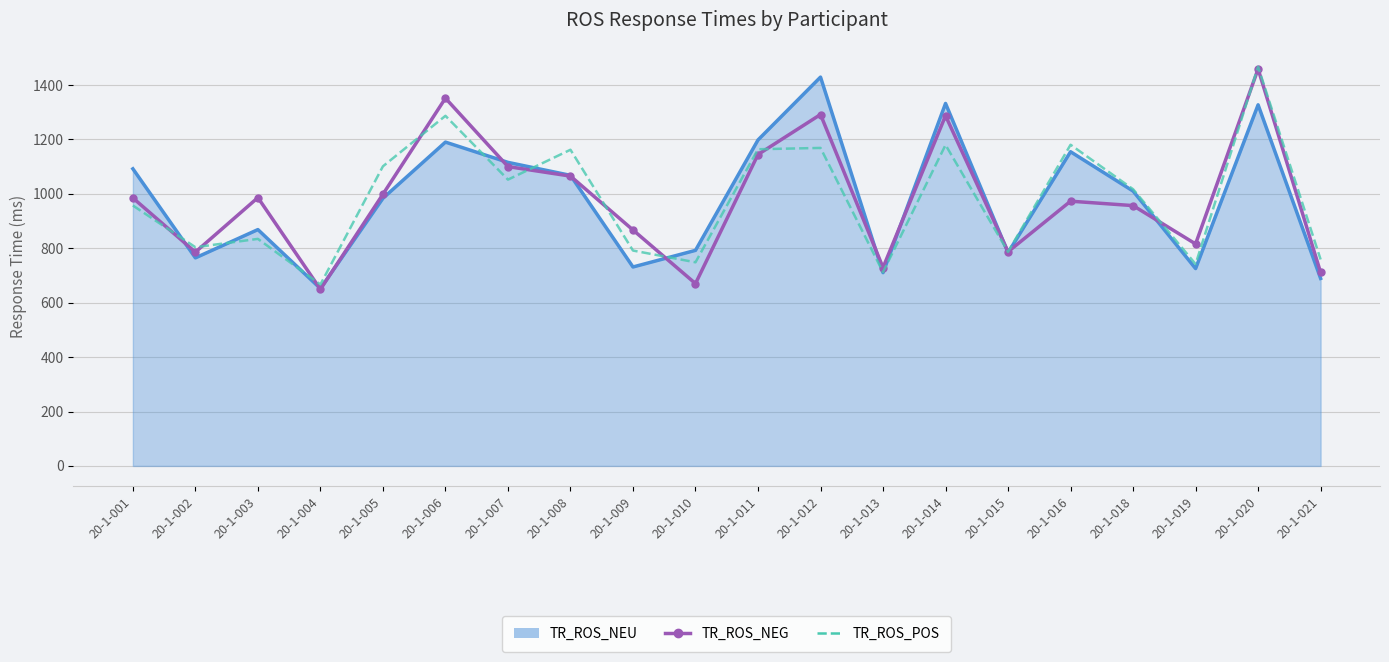

In TR_ROS_POS, how many points are higher than both neighbors (excluding endpoints)?

7